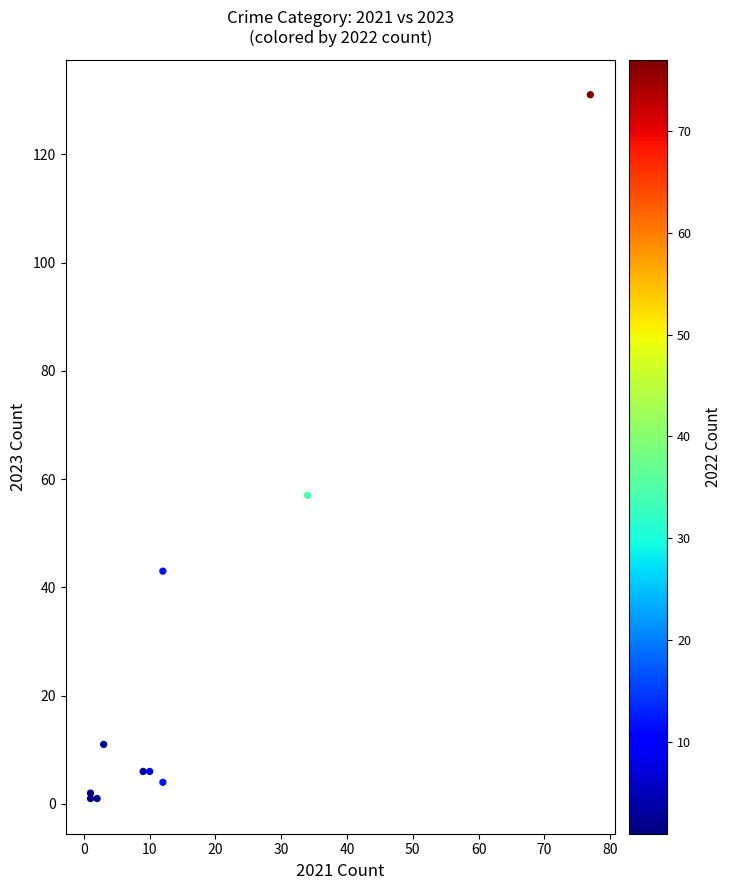

What Y value in the scatter plot is closest to 66?

57